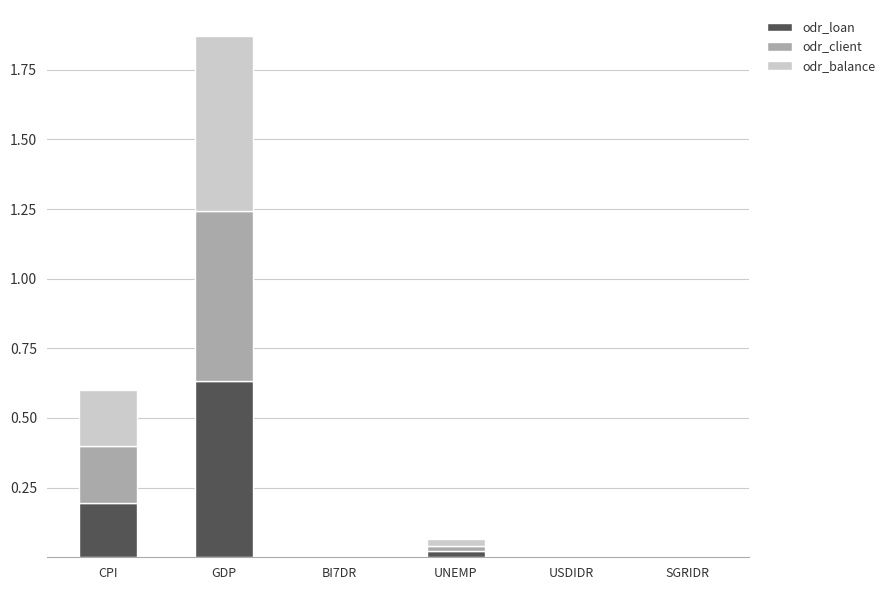

At which category is the sum across all series the highest?

GDP